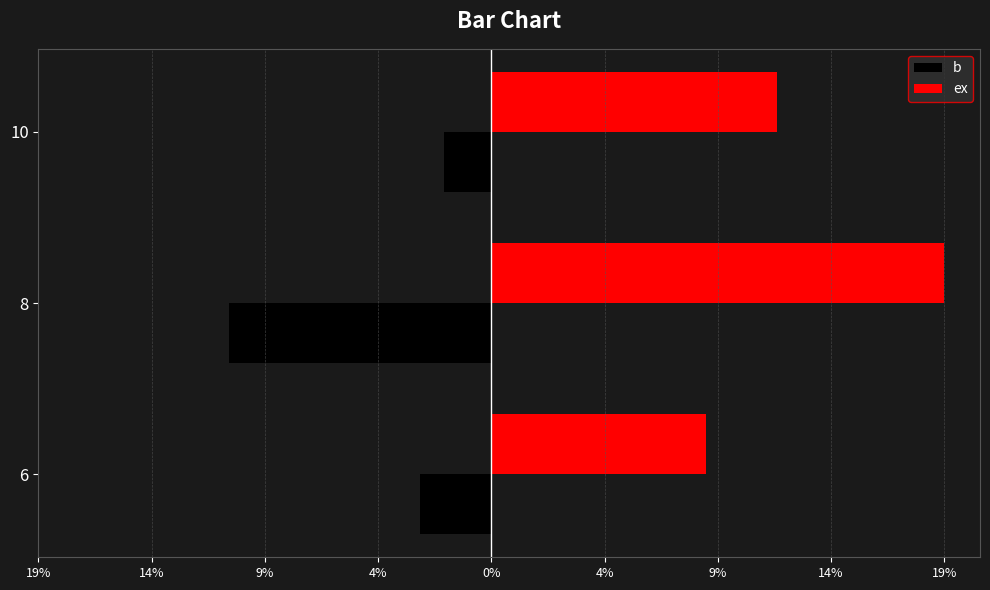

What are all the series names shown in the legend?

b, ex